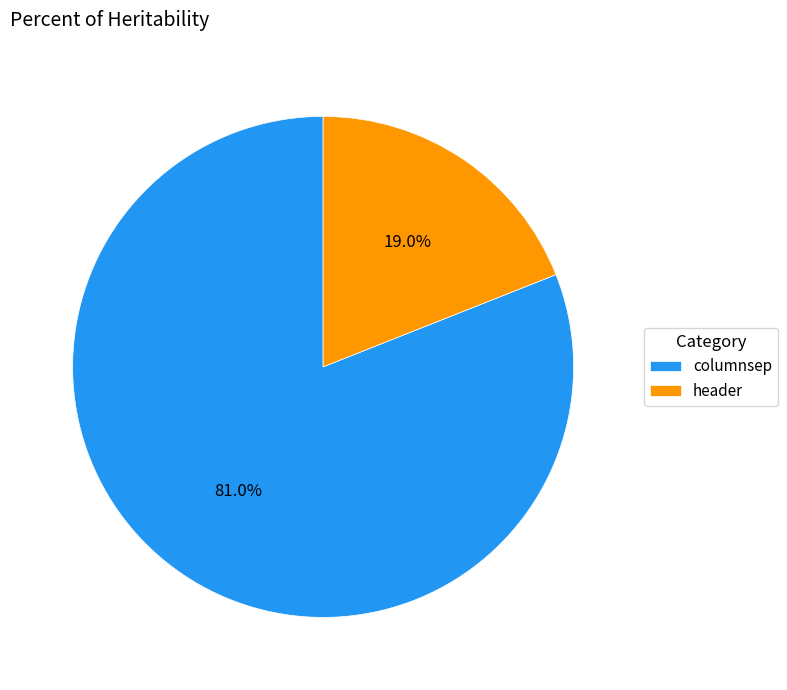

Count the number of slices in the pie.

2